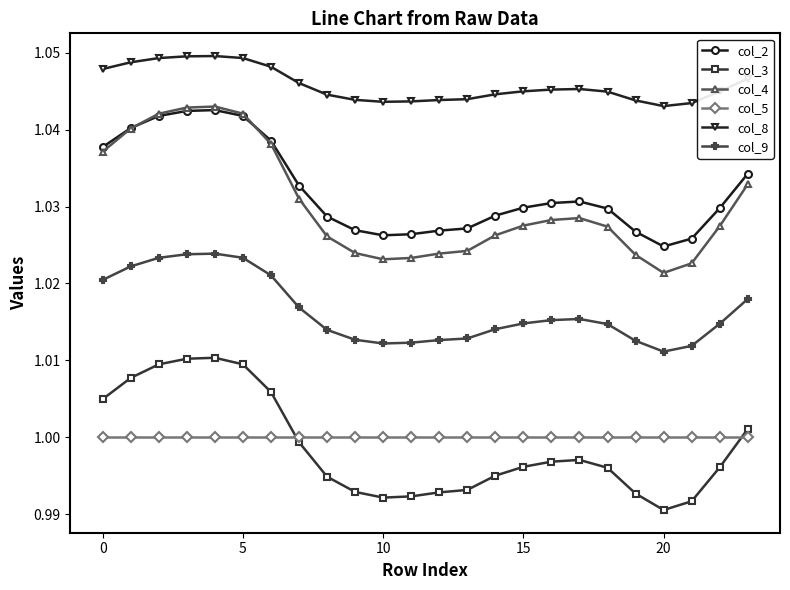

True or false: col_2 has more than 1 points higher than both neighbors.

True